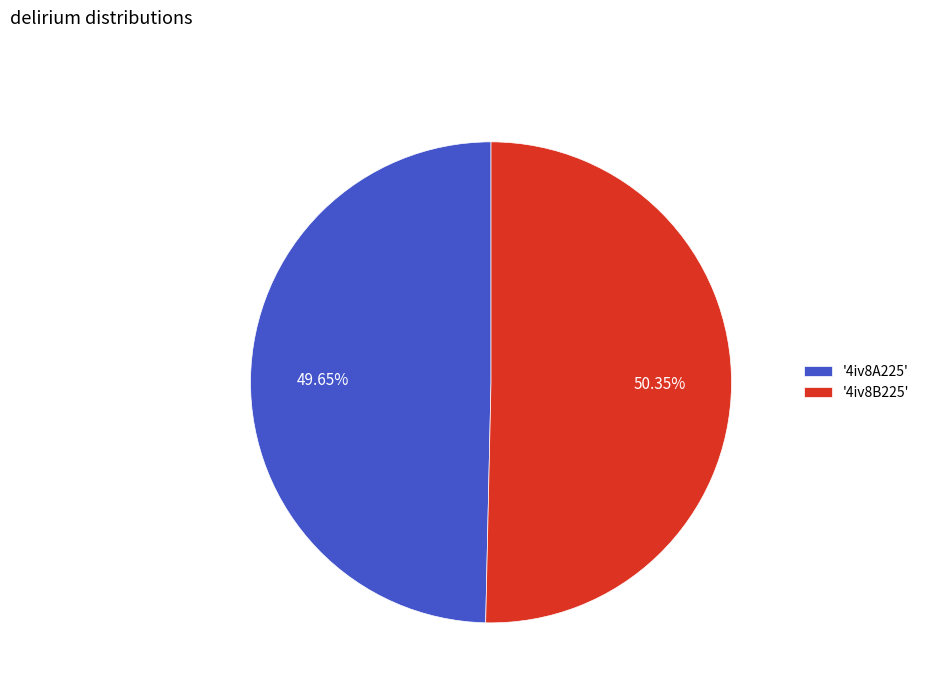

Which category has the biggest portion of the pie?

'4iv8B225'